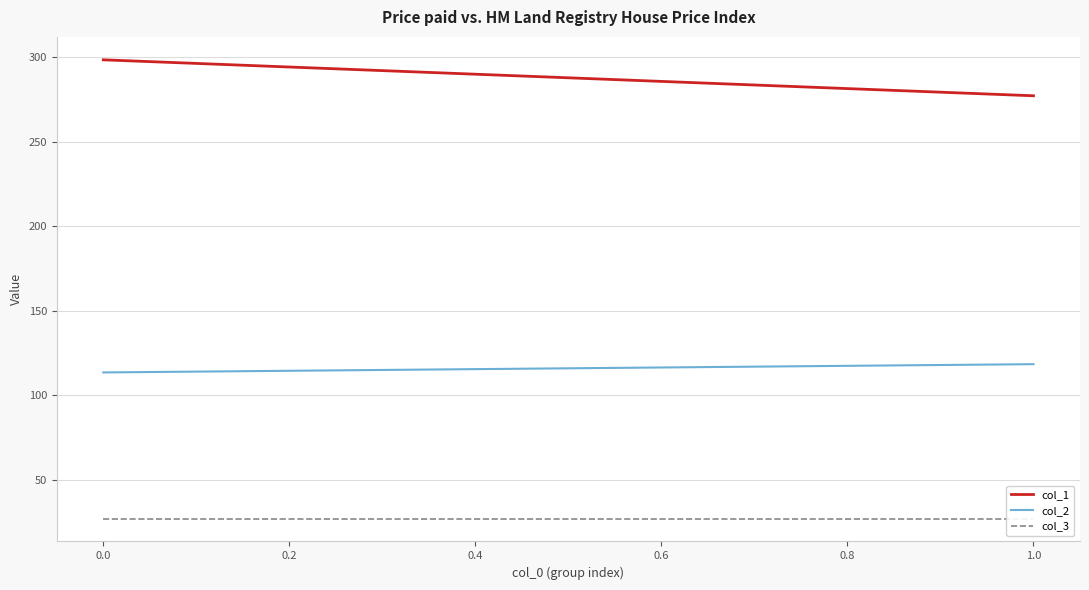

List the series in order of their peak value, lowest first.

col_3, col_2, col_1